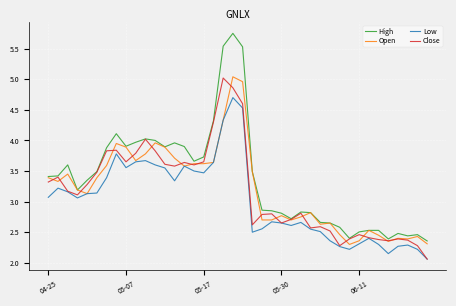

Which series has the largest total across all categories?

High